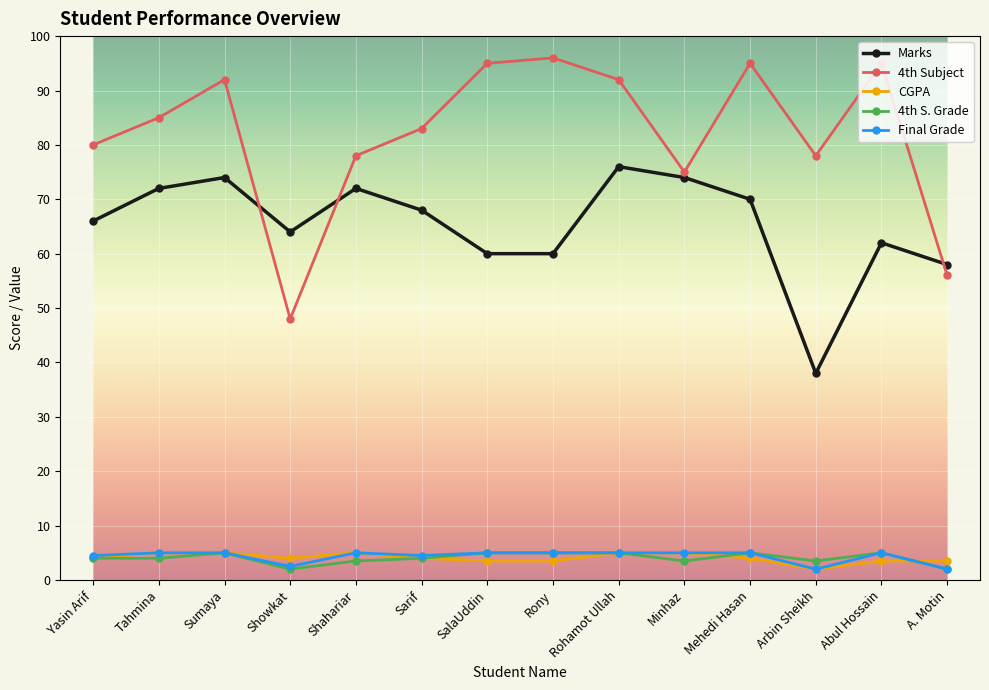

How many lines are shown in the chart?

5